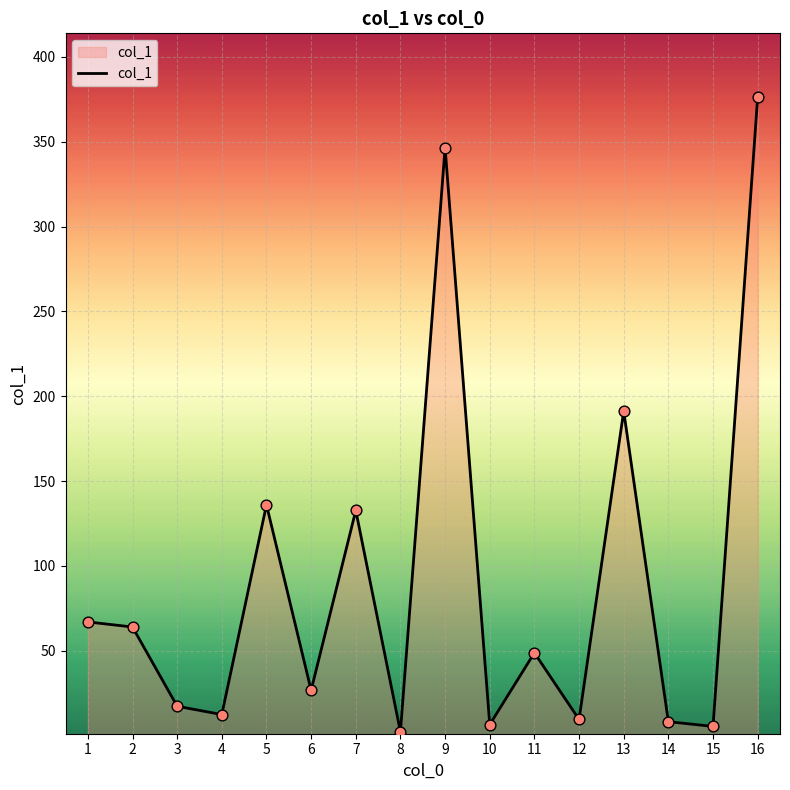

Approximately how many times larger is the value at 10 compared to 15?

1.2